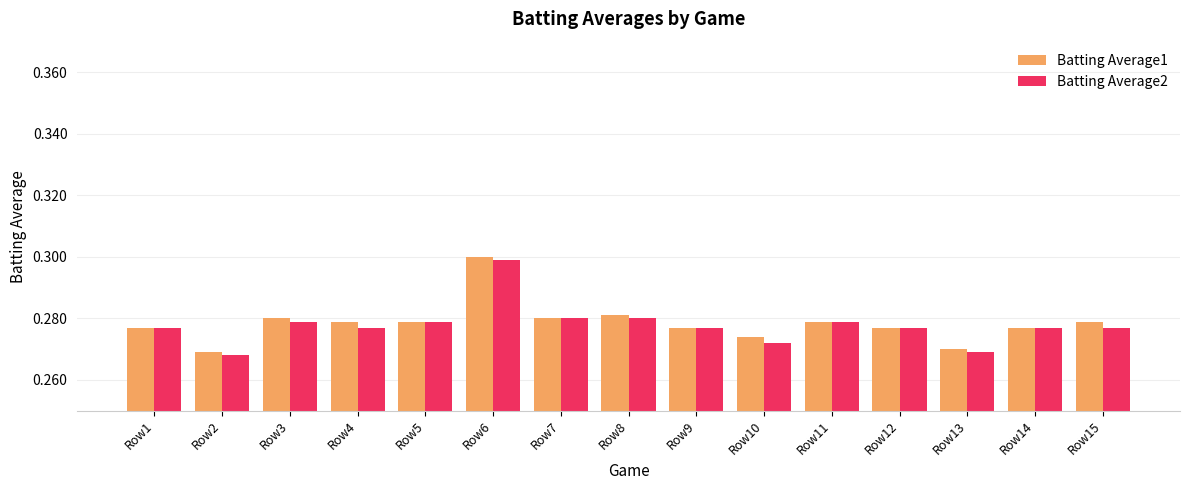

Count the Batting Average1 values in the range 0 to 1.

15